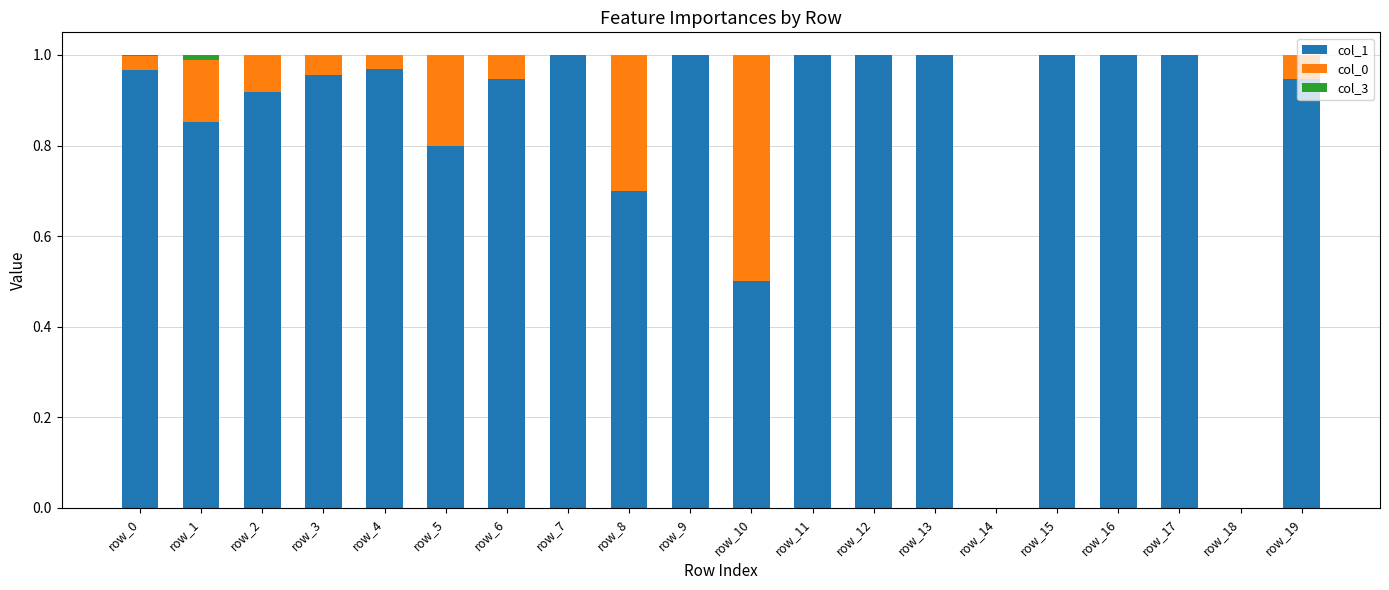

True or false: col_1 has a value of 1.0 at row_16.

True